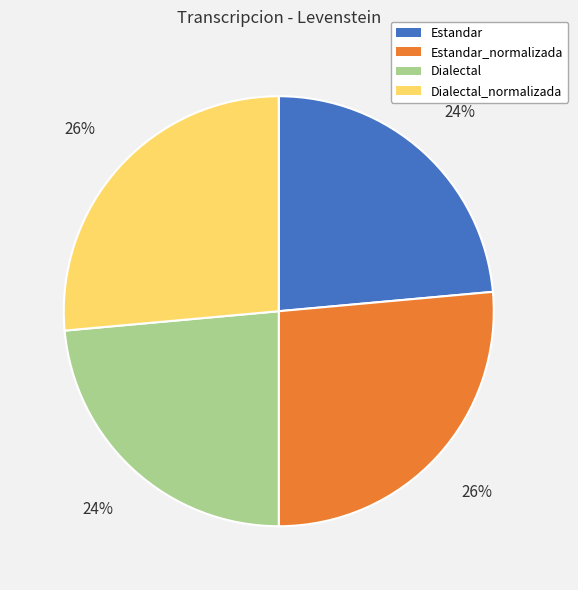

Between Dialectal_normalizada and Estandar, which is larger?

Dialectal_normalizada